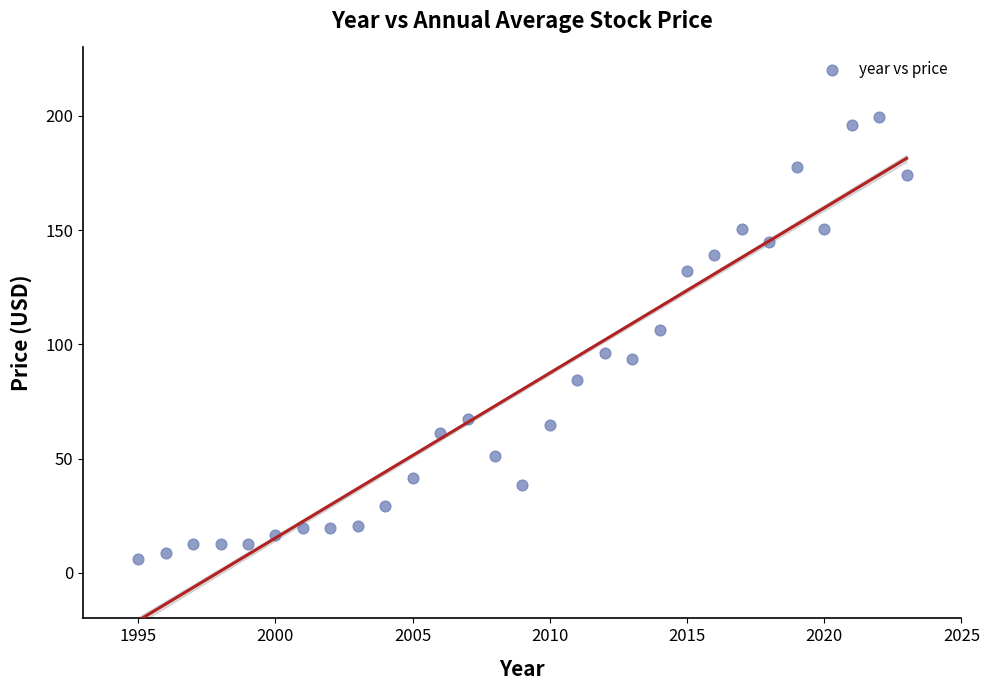

What is the range of X values (max minus min)?

28.0